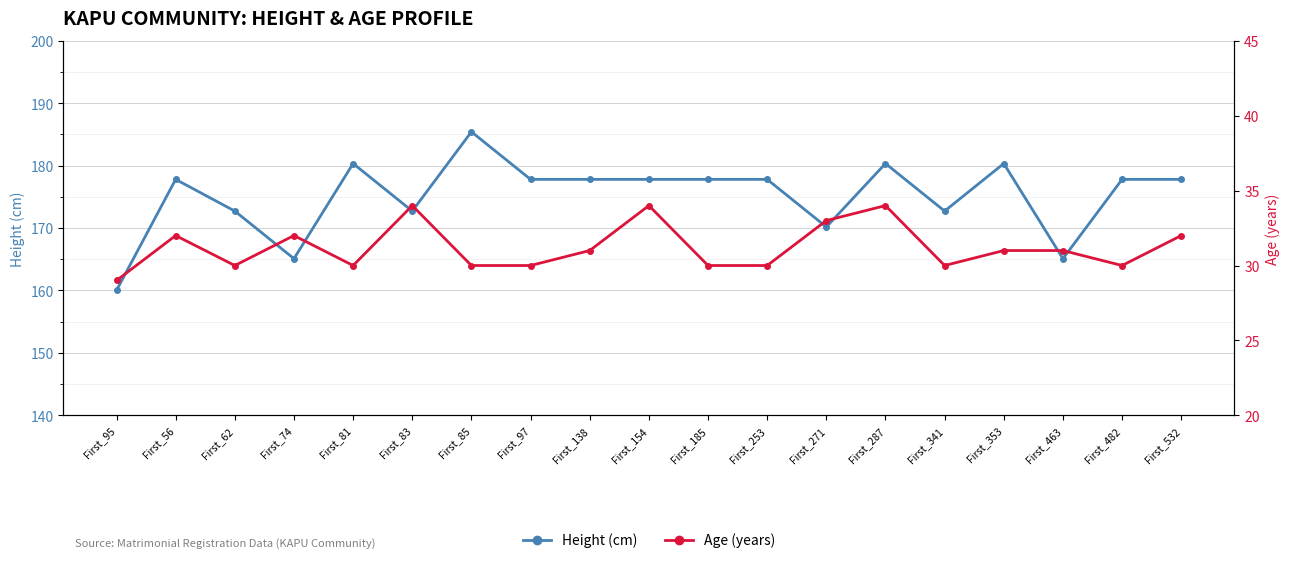

Is this an area chart (filled region under the line)?

No